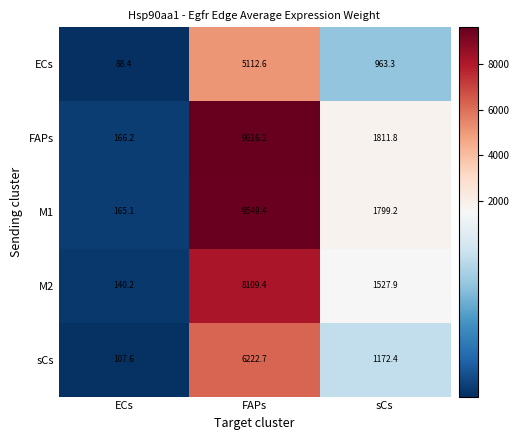

Rank the series at ECs from lowest to highest value.

ECs, sCs, M2, M1, FAPs